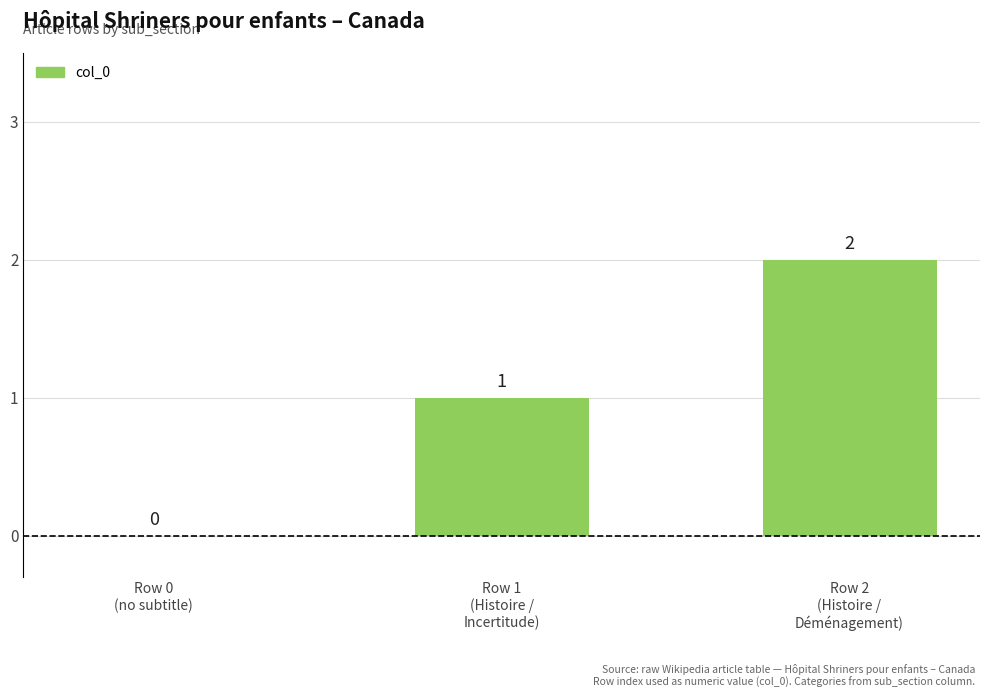

Is it true that the value at Row 0
(no subtitle) is 0?

True